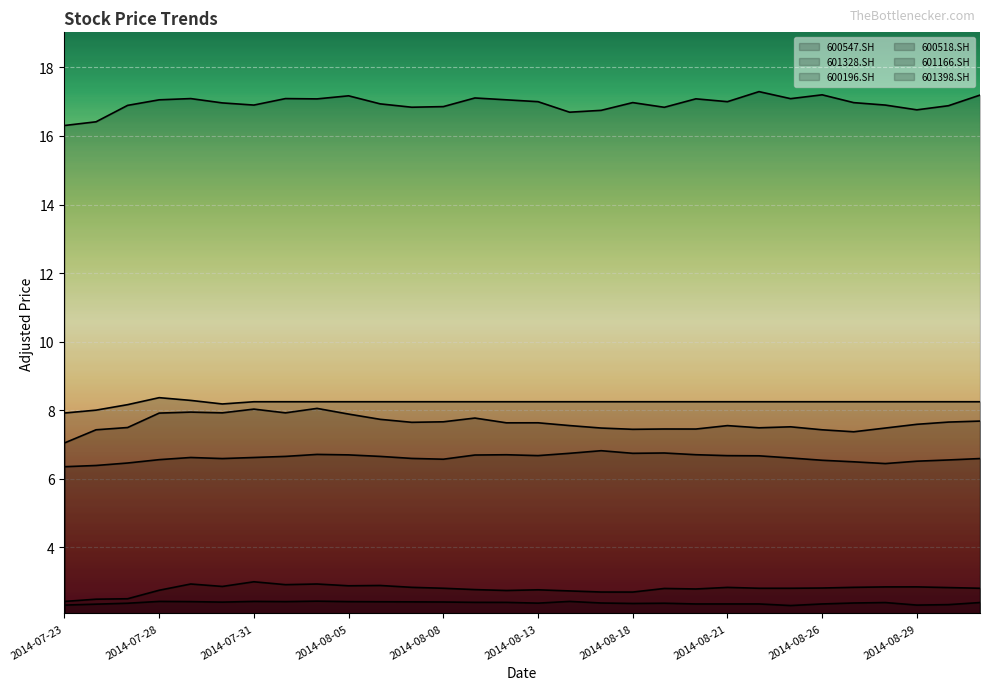

What is the difference between the second highest and minimum values in the 600518.SH series?

0.4